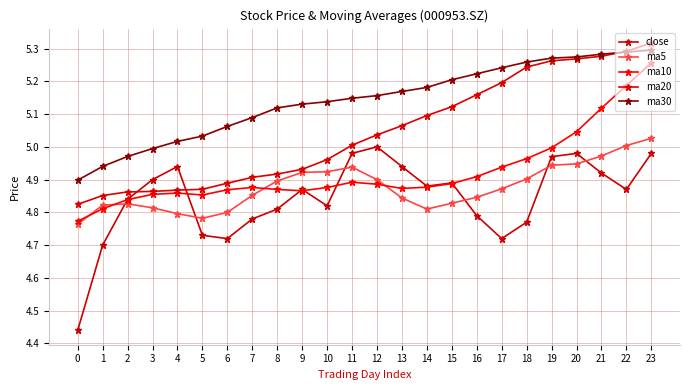

True or false: ma5 and ma30 cross at least once.

False